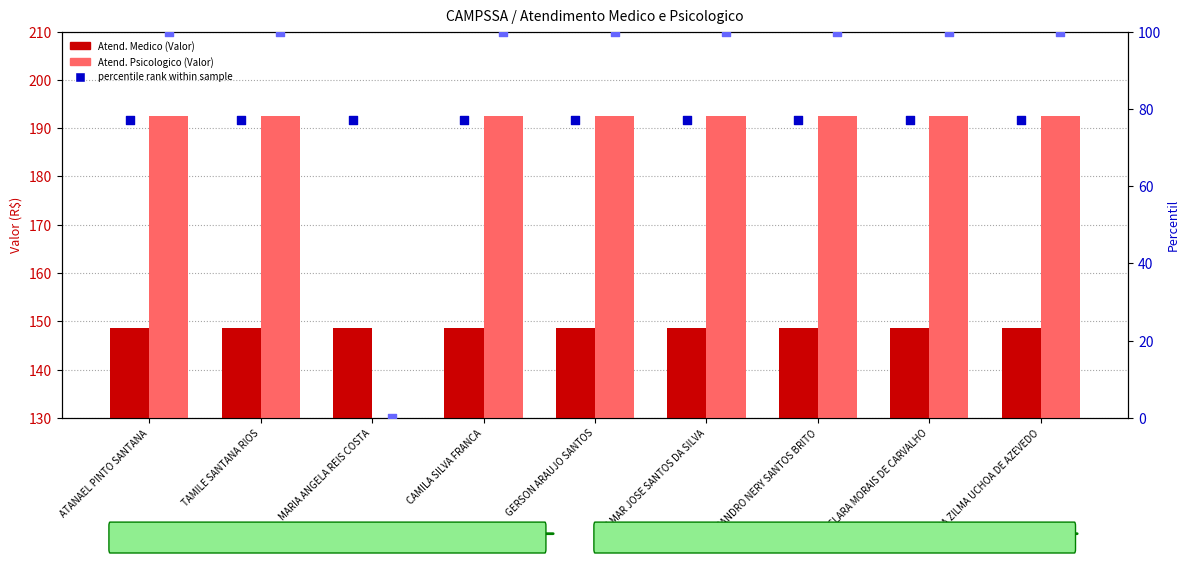

Is the value of Atend. Medico (Valor) at LEANDRO NERY SANTOS BRITO greater than the value of percentile rank (Medico) at MARIA ANGELA REIS COSTA?

Yes